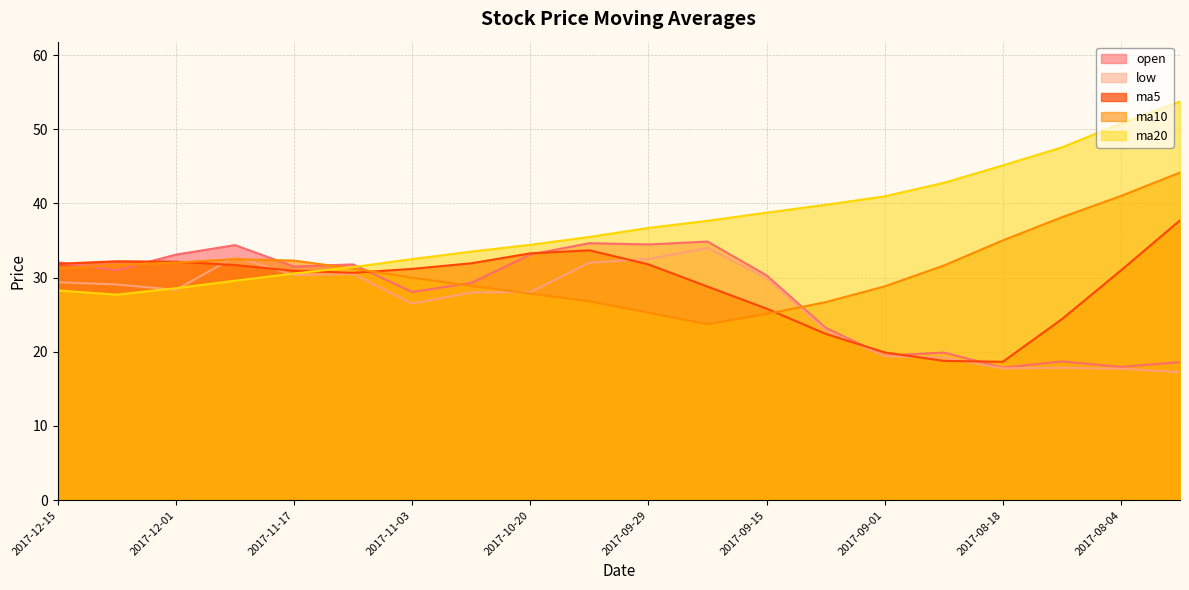

List the labels in order of low value, largest first.

2017-09-22, 2017-11-24, 2017-09-29, 2017-10-13, 2017-11-10, 2017-11-17, 2017-09-15, 2017-12-15, 2017-12-08, 2017-12-01, 2017-10-20, 2017-10-27, 2017-11-03, 2017-09-08, 2017-09-01, 2017-08-25, 2017-08-11, 2017-08-18, 2017-08-04, 2017-07-28